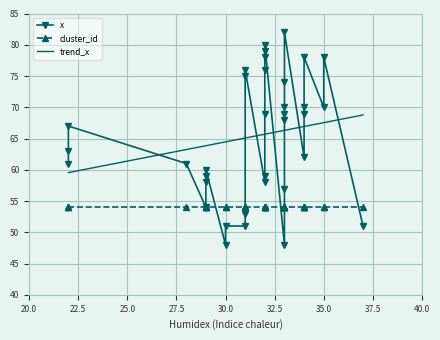

Which has a higher value, 34 or 34?

34